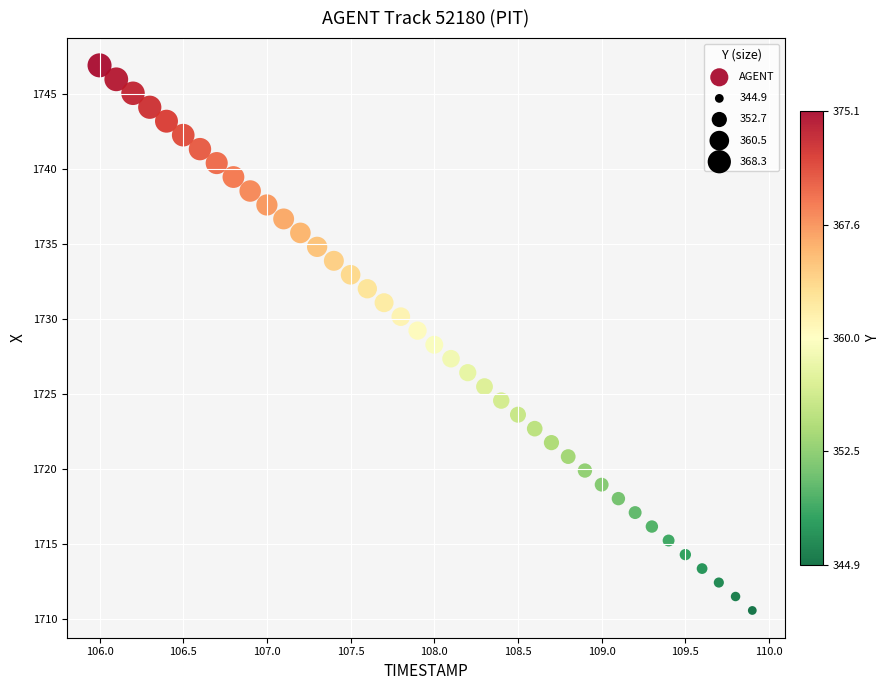

What is the range of X values (max minus min)?

3.9